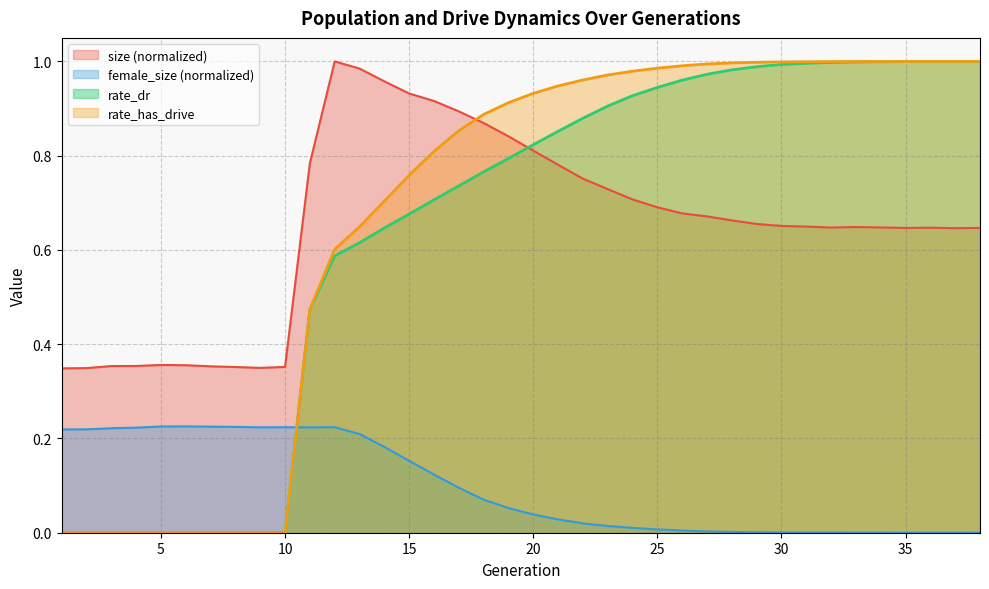

What is the average value of the rate_dr series?

0.6